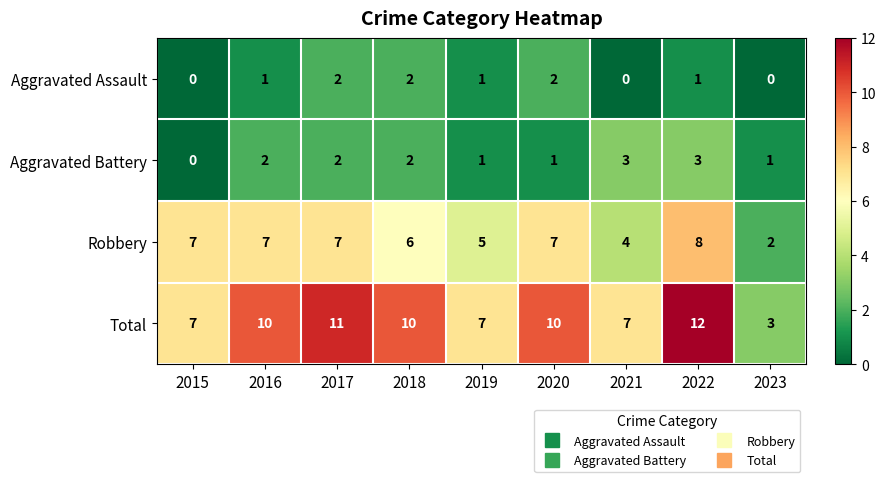

At which label does Aggravated Battery reach its minimum?

2015